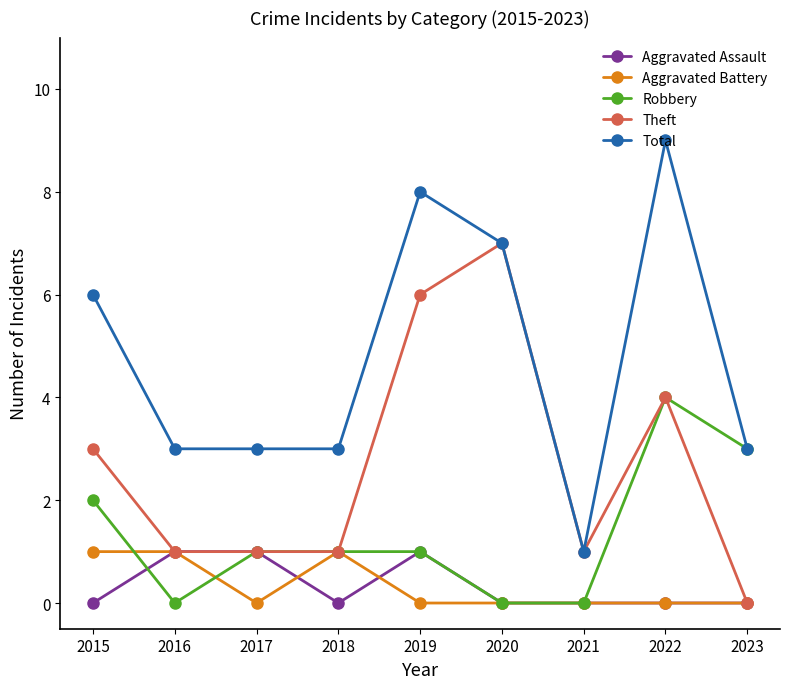

What is the difference between the Total values at 2019 and 2022?

1